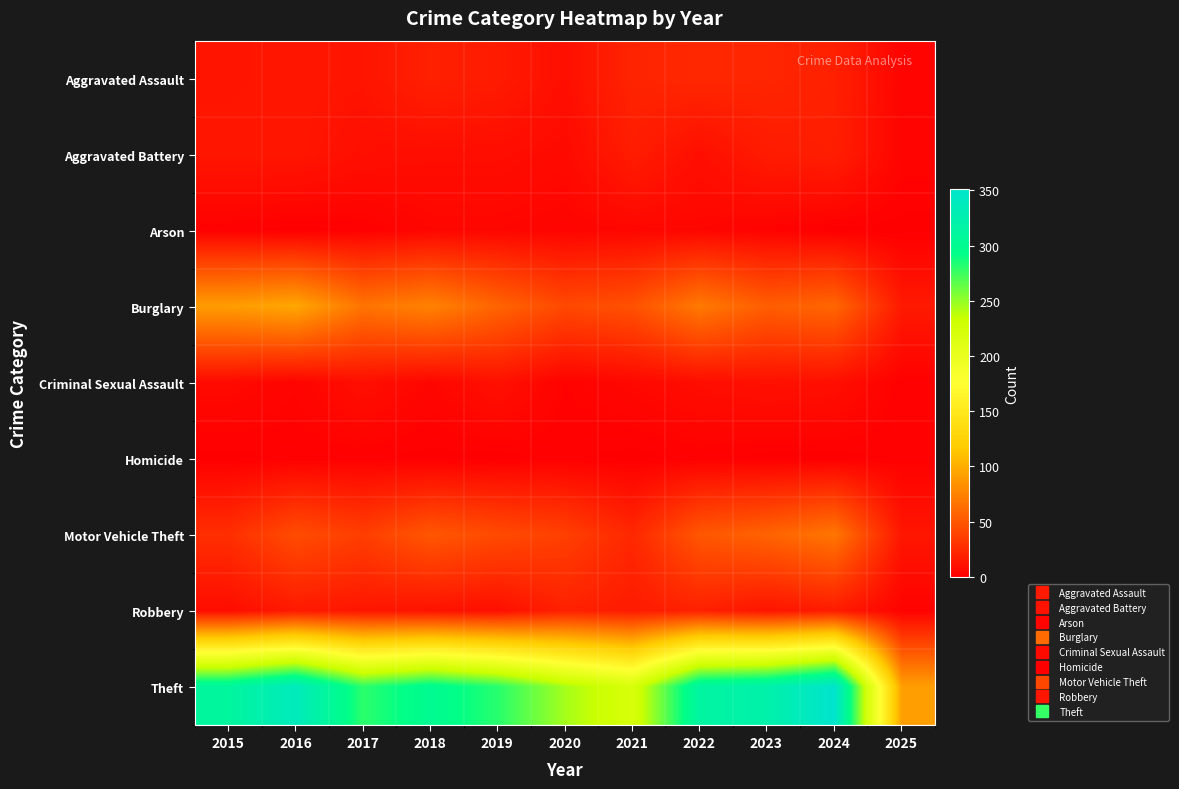

Reading left to right, transcribe all the data shown in this chart.

Aggravated Assault: 2015=12	2016=13	2017=12	2018=19	2019=16	2020=9	2021=21	2022=23	2023=22	2024=19	2025=3
Aggravated Battery: 2015=13	2016=13	2017=9	2018=8	2019=8	2020=6	2021=17	2022=9	2023=16	2024=18	2025=3
Arson: 2015=1	2016=0	2017=1	2018=4	2019=4	2020=3	2021=4	2022=4	2023=2	2024=0	2025=0
Burglary: 2015=90	2016=96	2017=67	2018=75	2019=58	2020=42	2021=47	2022=70	2023=54	2024=59	2025=15
Criminal Sexual Assault: 2015=6	2016=3	2017=9	2018=4	2019=10	2020=2	2021=5	2022=8	2023=10	2024=9	2025=1
Homicide: 2015=0	2016=1	2017=1	2018=0	2019=0	2020=1	2021=0	2022=1	2023=0	2024=0	2025=1
Motor Vehicle Theft: 2015=27	2016=44	2017=36	2018=50	2019=43	2020=37	2021=23	2022=50	2023=57	2024=68	2025=13
Robbery: 2015=8	2016=15	2017=13	2018=11	2019=9	2020=19	2021=16	2022=19	2023=12	2024=16	2025=2
Theft: 2015=311	2016=337	2017=280	2018=300	2019=281	2020=245	2021=221	2022=314	2023=322	2024=351	2025=91